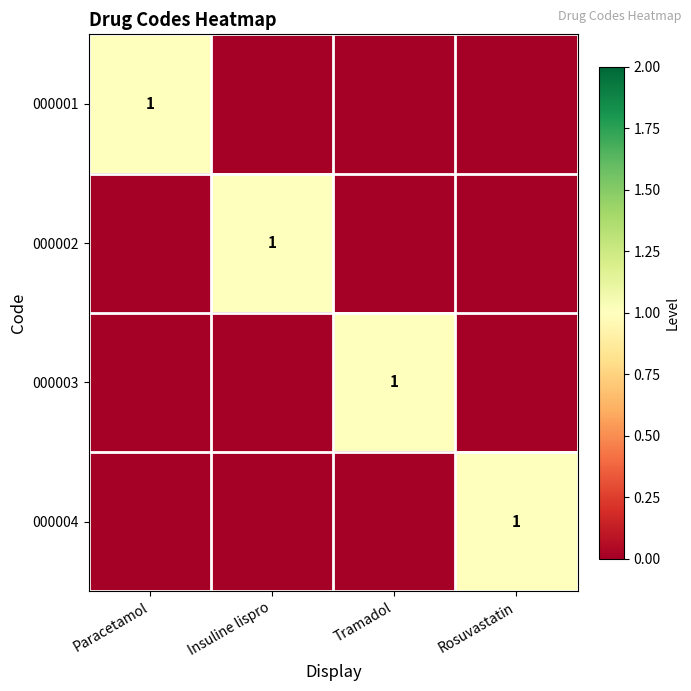

Count the 000002 values in the range 0 to 1.

4